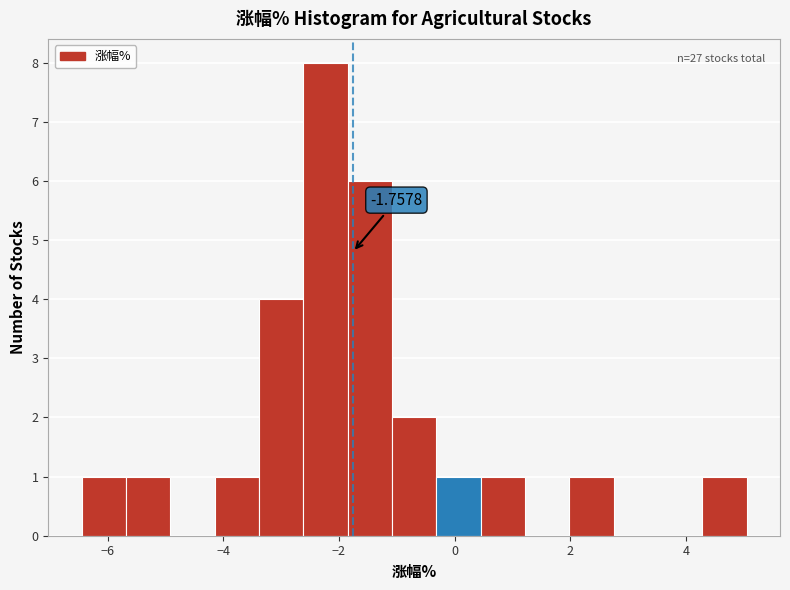

Around what value on the x-axis is the tallest bar? Give the approximate position of its centre, as read against the axis.

-2.2